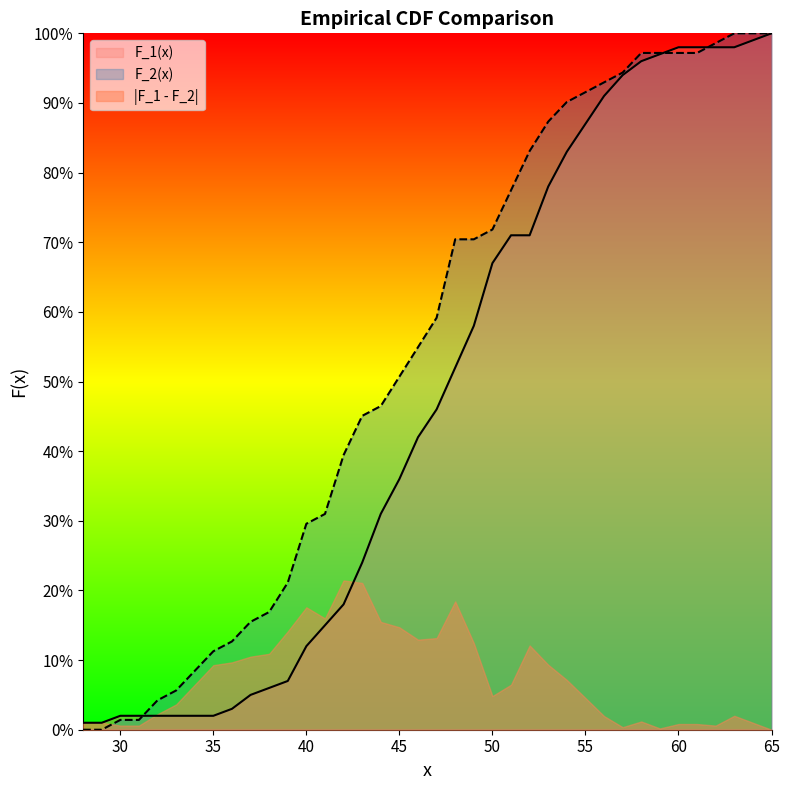

Between which two adjacent categories do F_1(x) and F_2(x) first intersect?

31 and 32